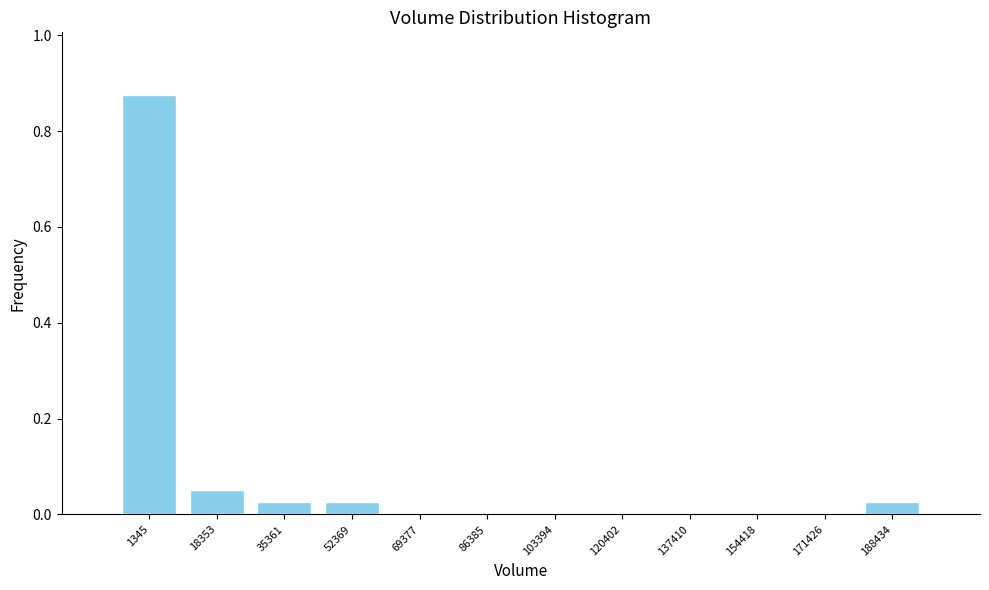

Which label corresponds to the largest value in the chart?

1345